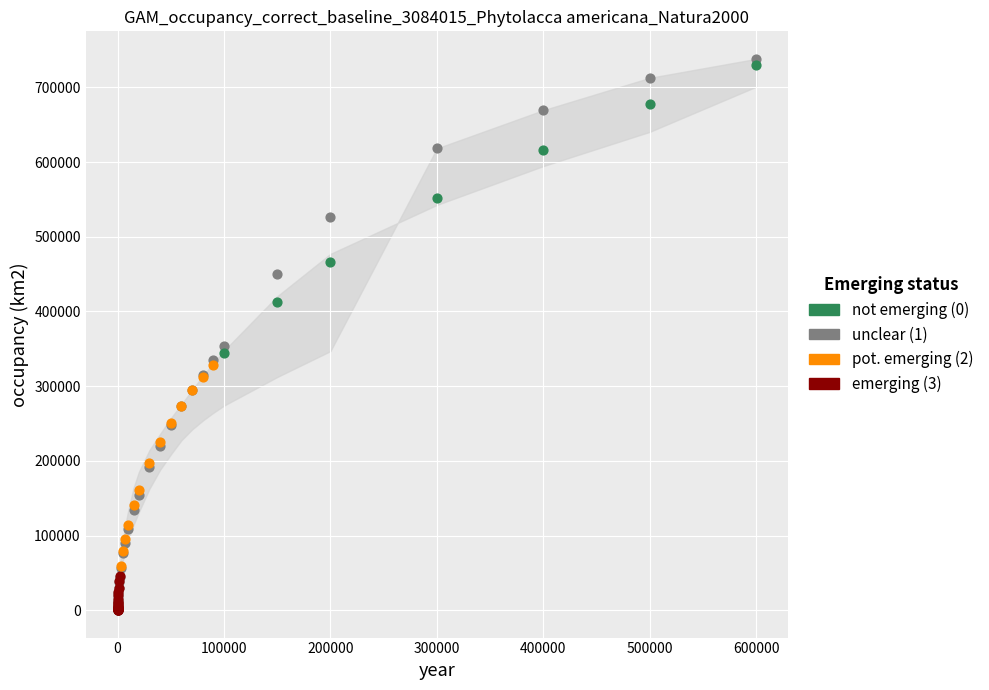

Which series has the widest spread of Y values?

unclear (1)